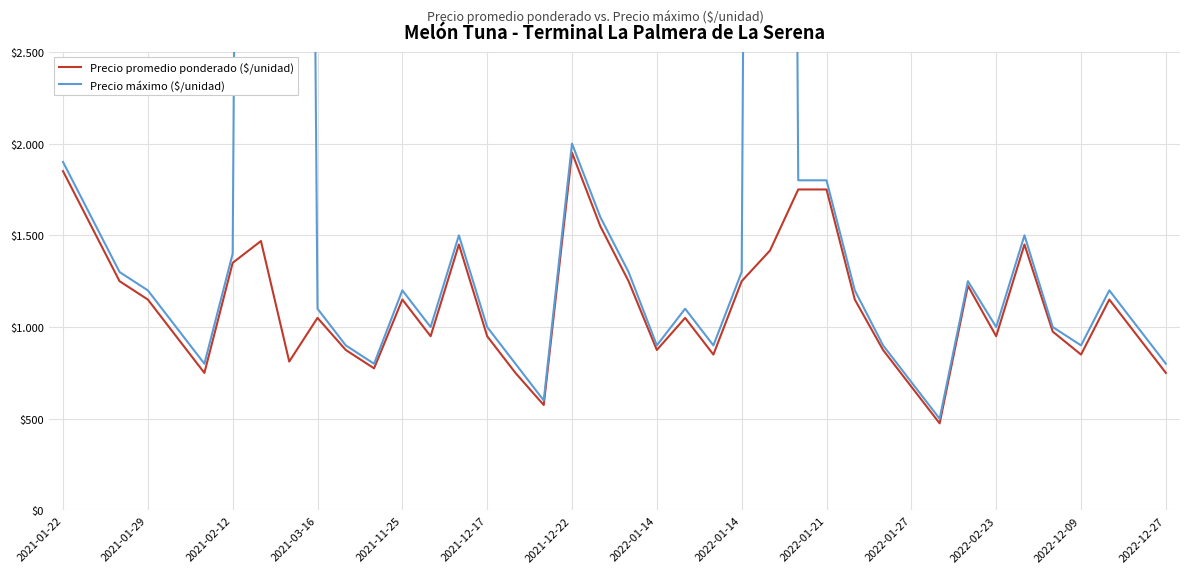

Between 22 and 23, which is larger?

22